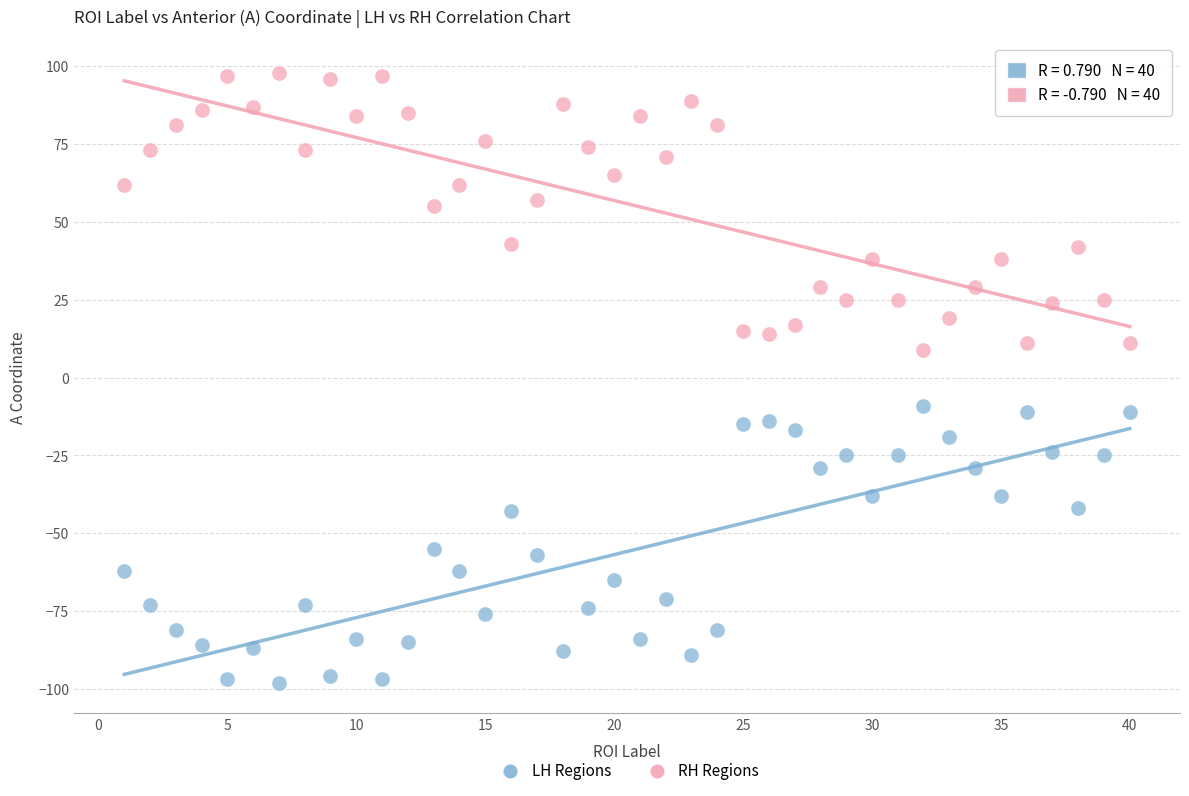

Which series contains the highest Y value?

RH Regions